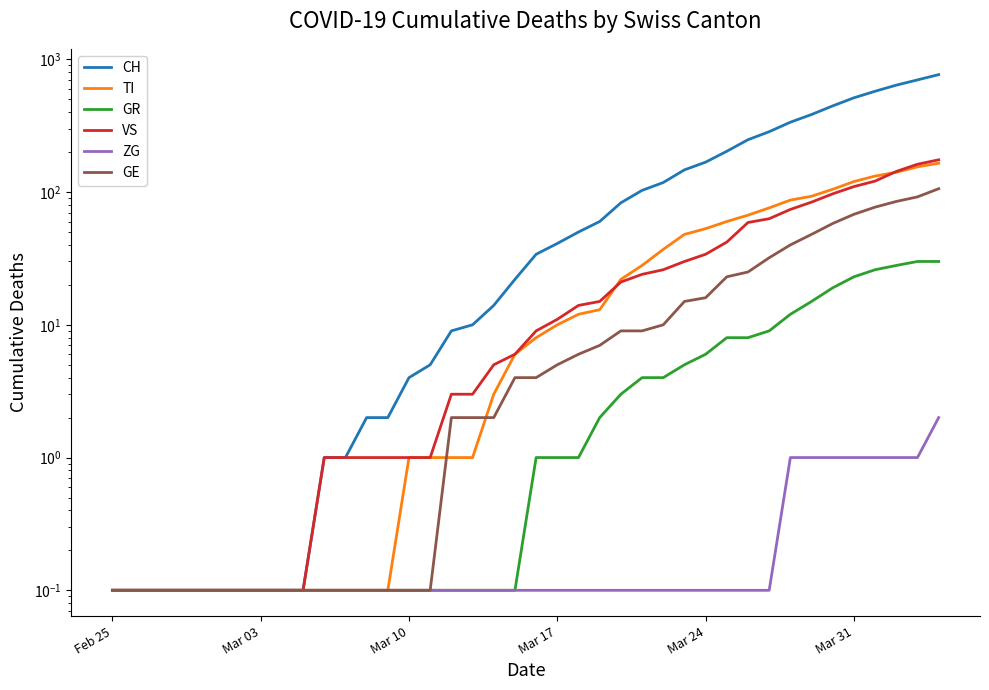

True or false: GR and ZG cross at least once.

False